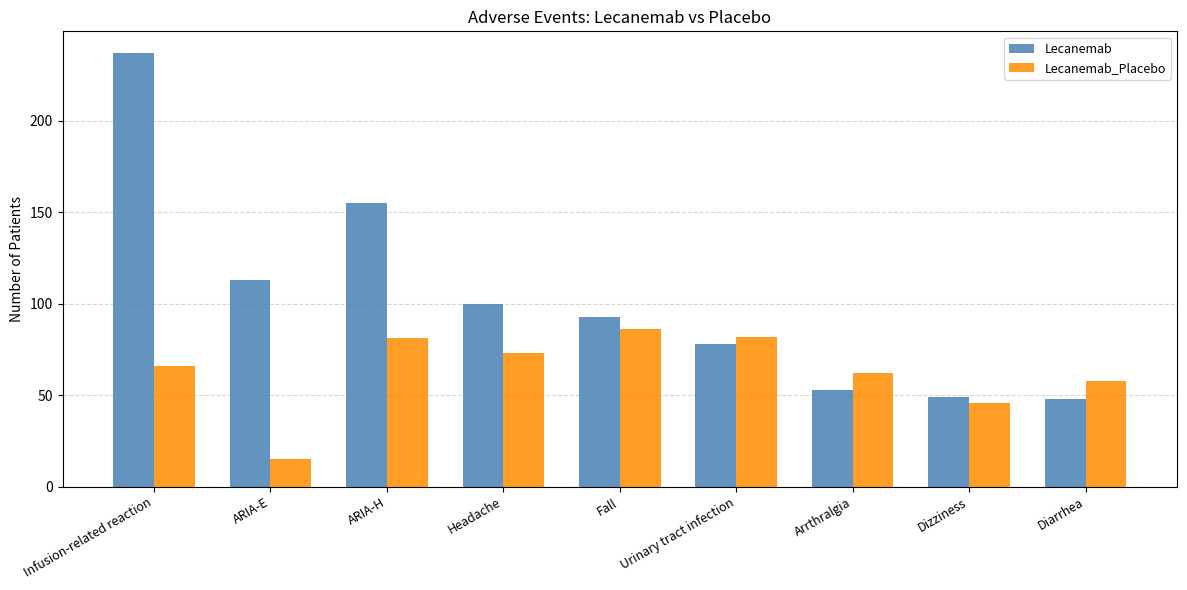

Is the value of Lecanemab at Diarrhea greater than the value of Lecanemab_Placebo at Headache?

No